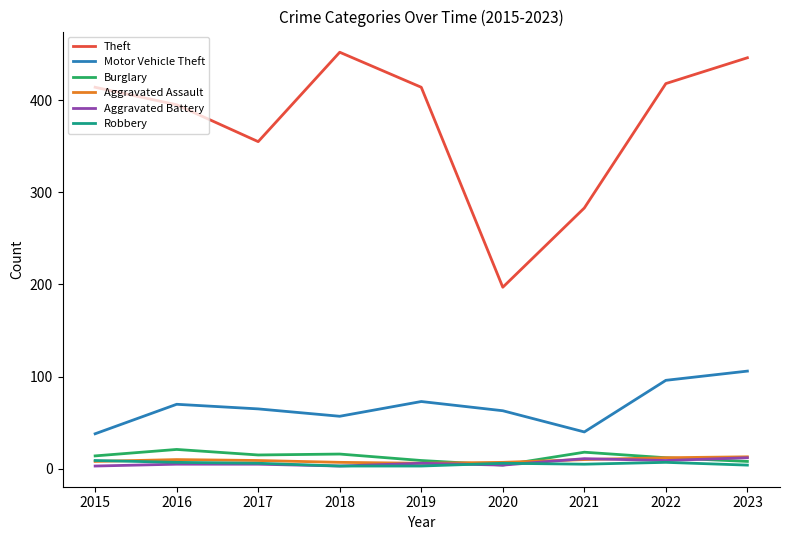

True or false: Burglary and Motor Vehicle Theft cross at least once.

False